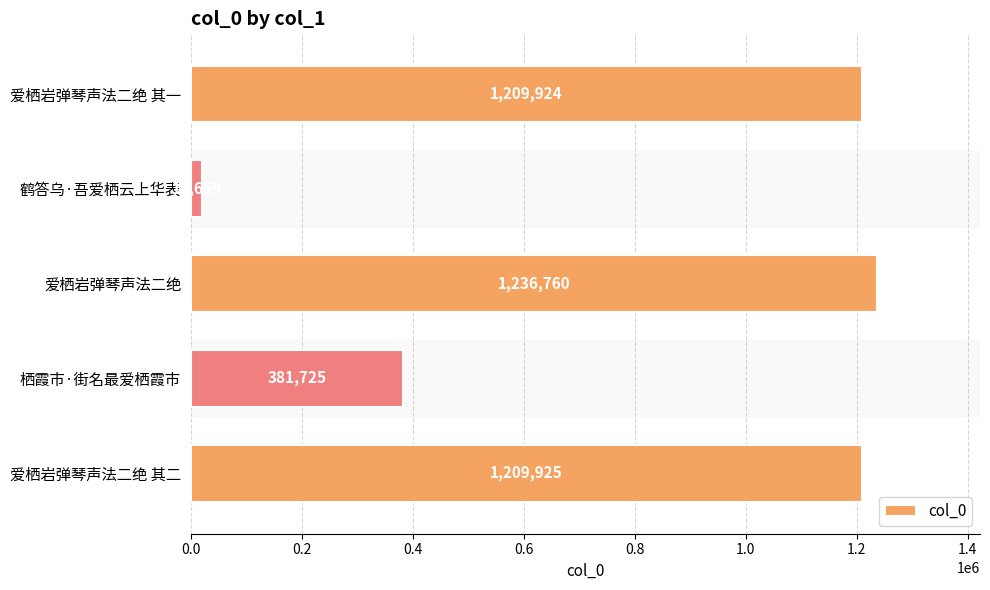

What is the difference between the maximum and minimum values?

1217101